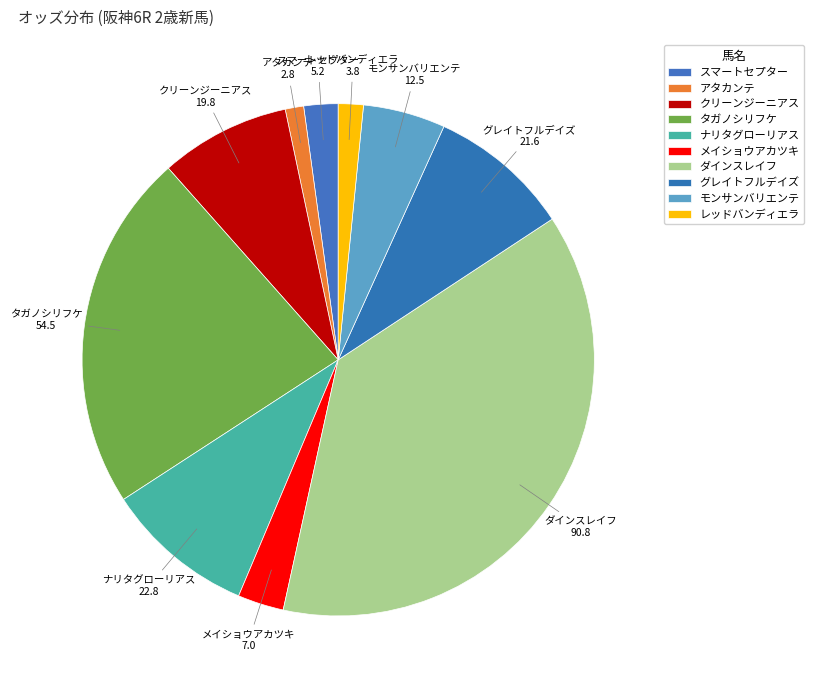

How many segments does this pie chart have?

10